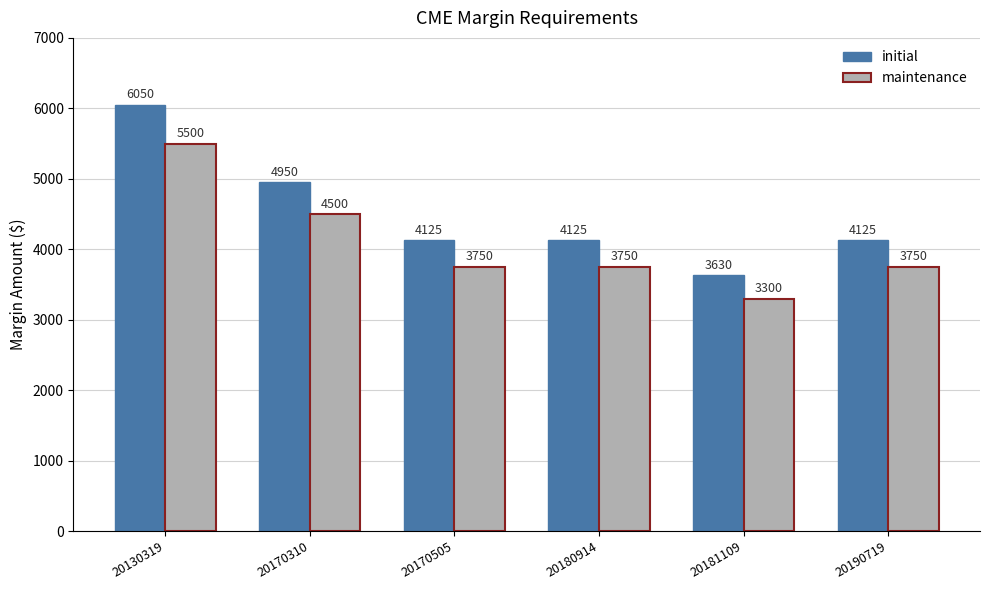

Between 20170310 and 20190719, which series saw the biggest shift?

initial